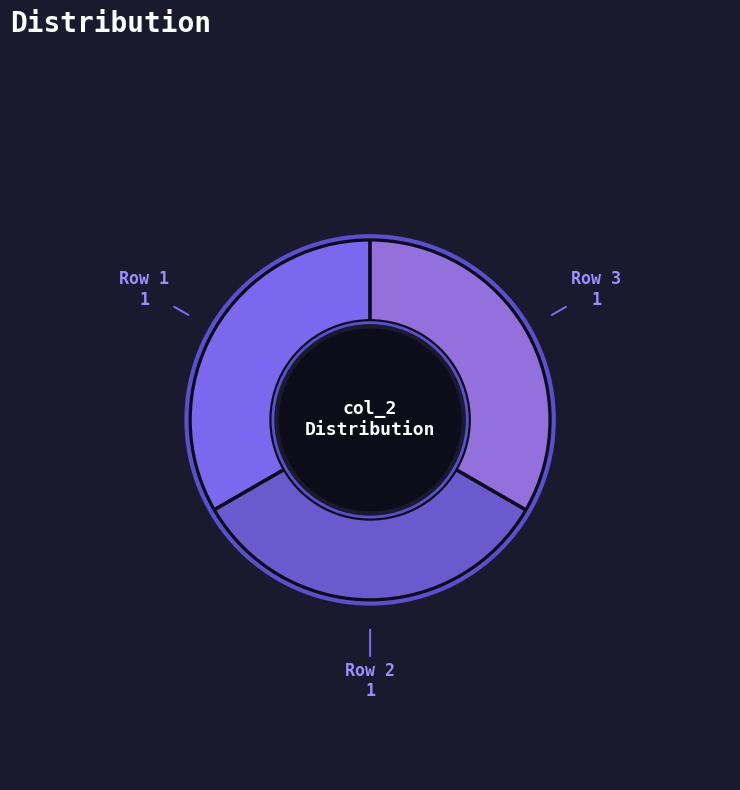

Combined, do Row 2 and Row 1 account for over 50%?

Yes